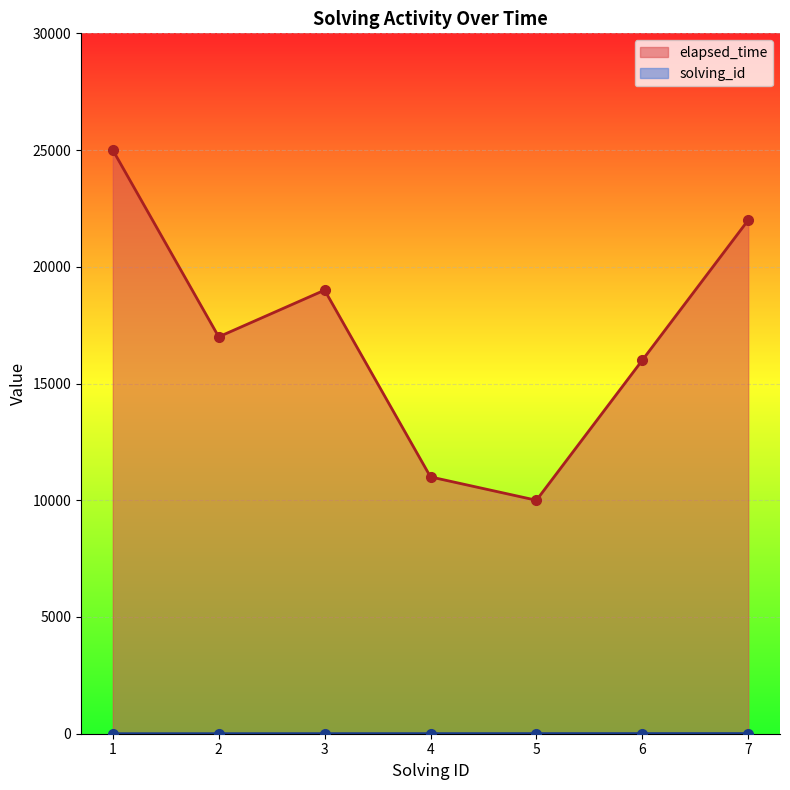

Read the elapsed_time value at 2, to the nearest 10.

17000